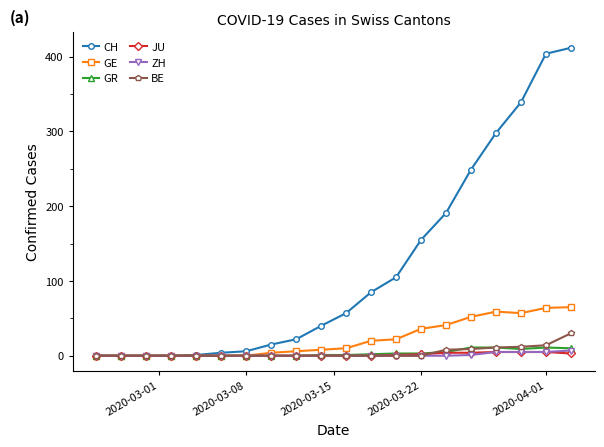

What is the highest value of the GR series?

11